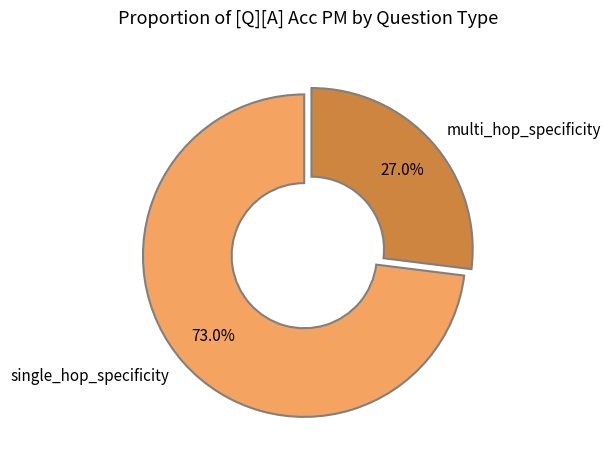

How many slices are in this pie chart?

2